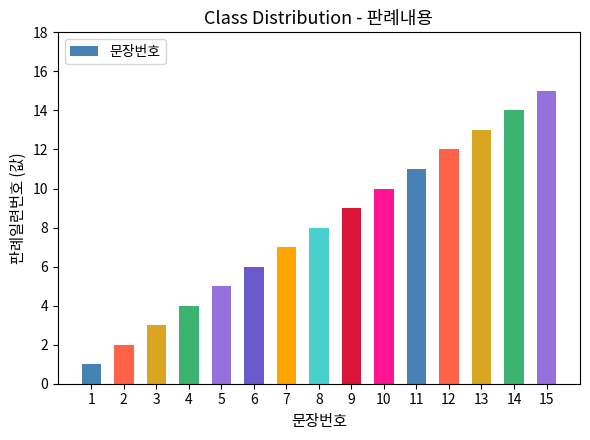

How many series are shown in this chart?

1